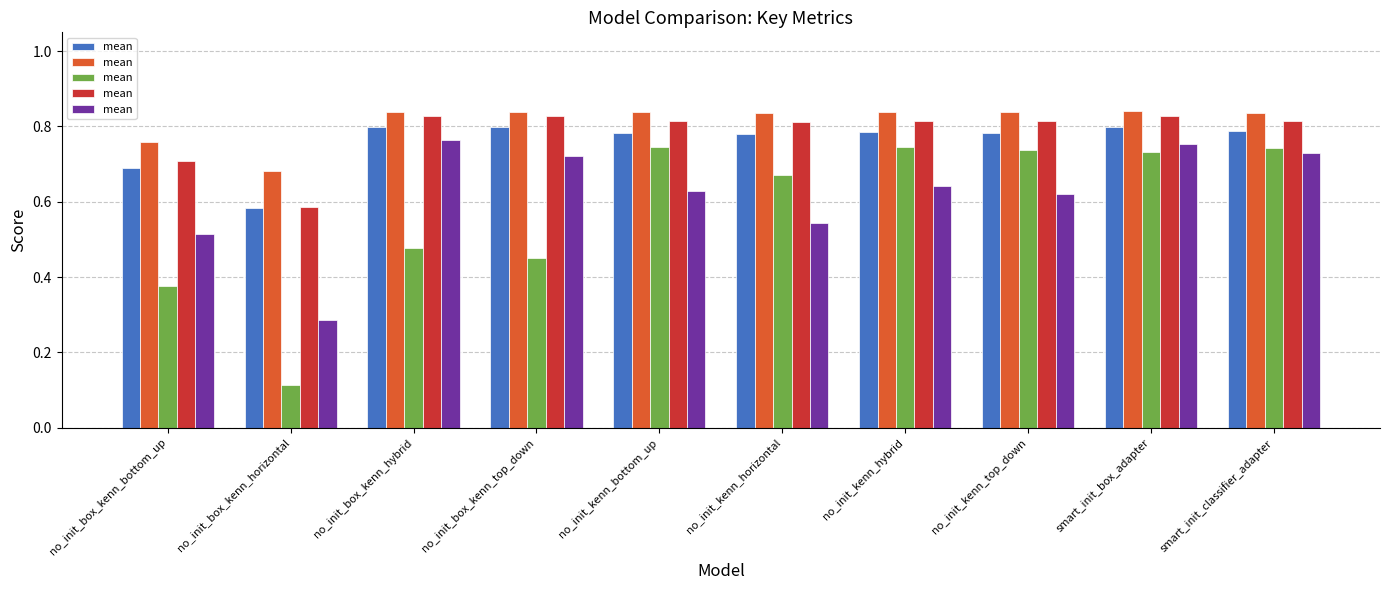

Does the chart contain stacked bars?

No